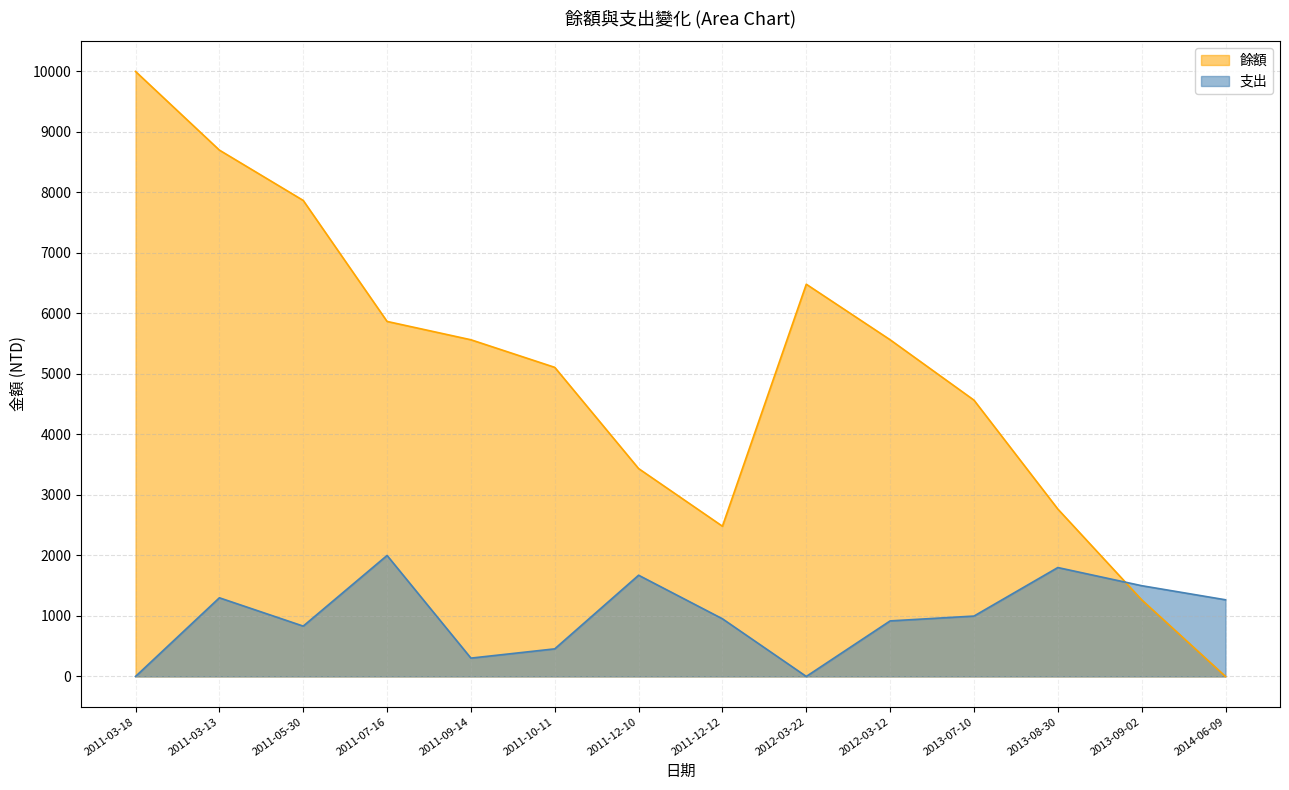

True or false: 支出 has more than 0 points higher than both neighbors.

True